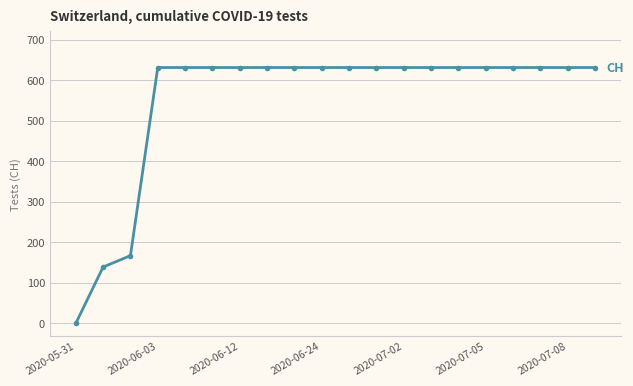

What is the maximum value shown in the chart?

631